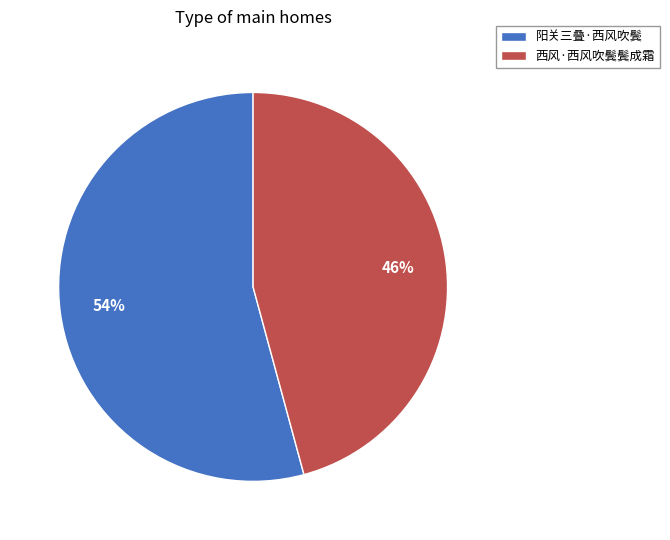

Which slice is the largest?

阳关三叠·西风吹鬓